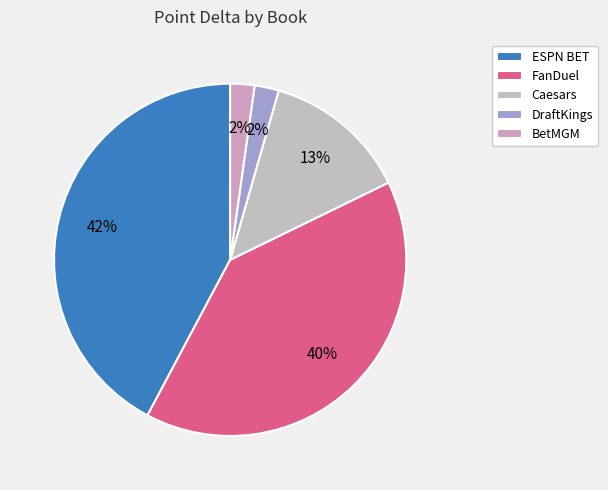

Count the number of slices in the pie.

5